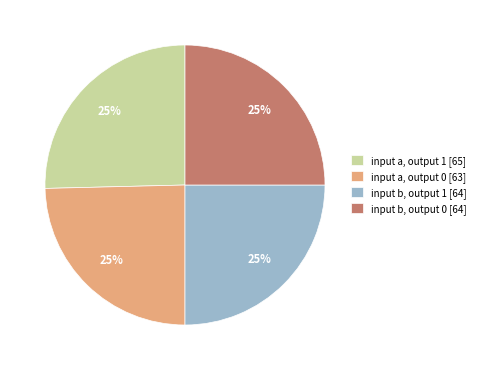

To the nearest percent, what is the average slice percentage?

25%